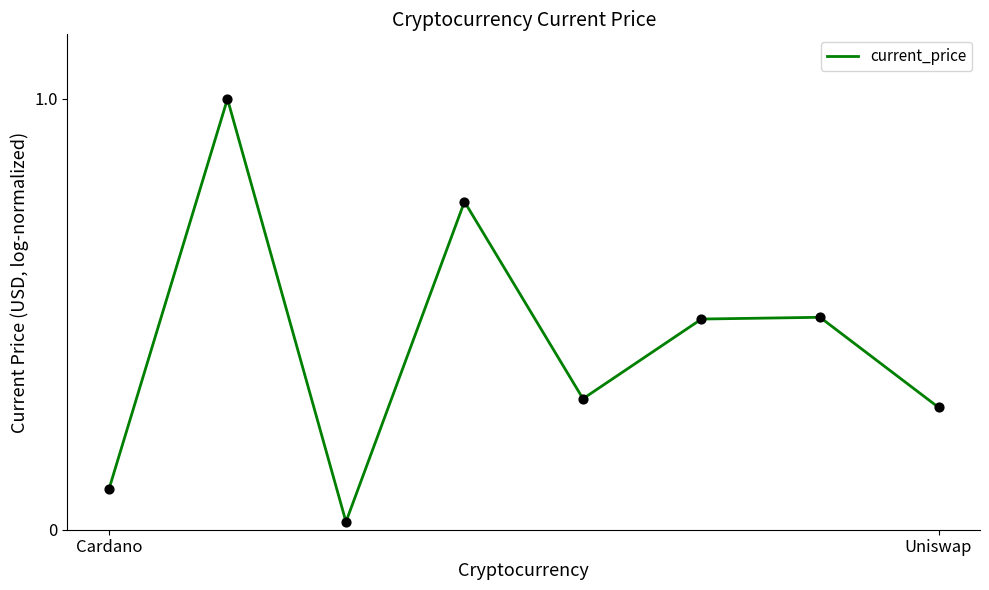

What is the average value?

0.4